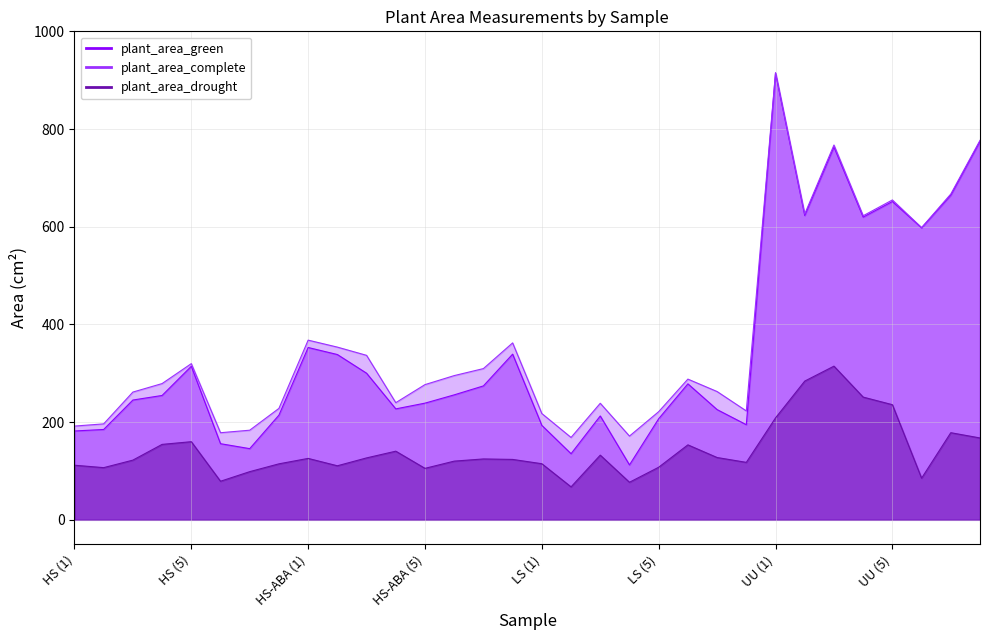

At UU (8), list the series in order from largest to smallest.

plant_area_complete, plant_area_green, plant_area_drought